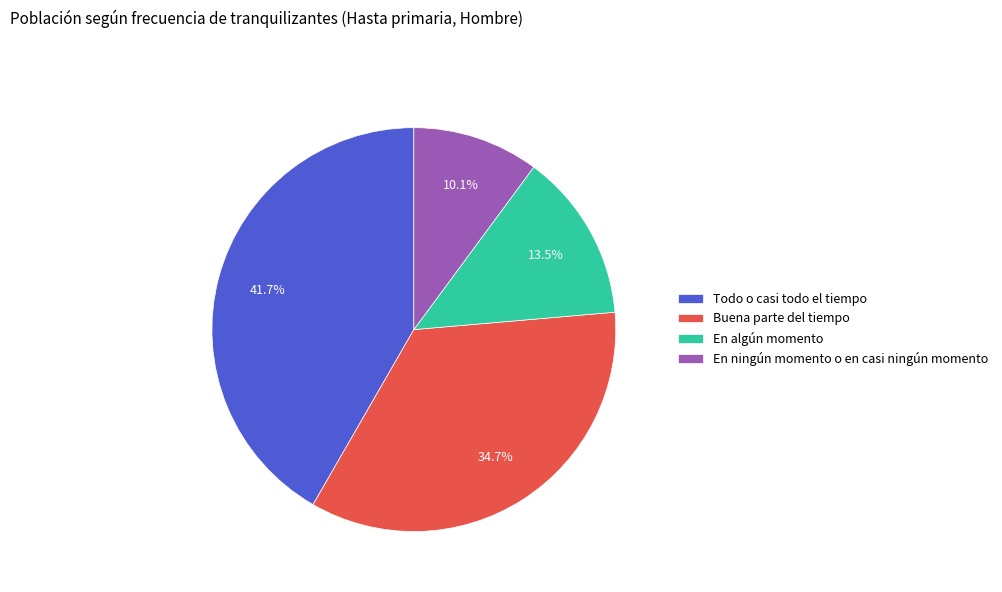

How many segments does this pie chart have?

4